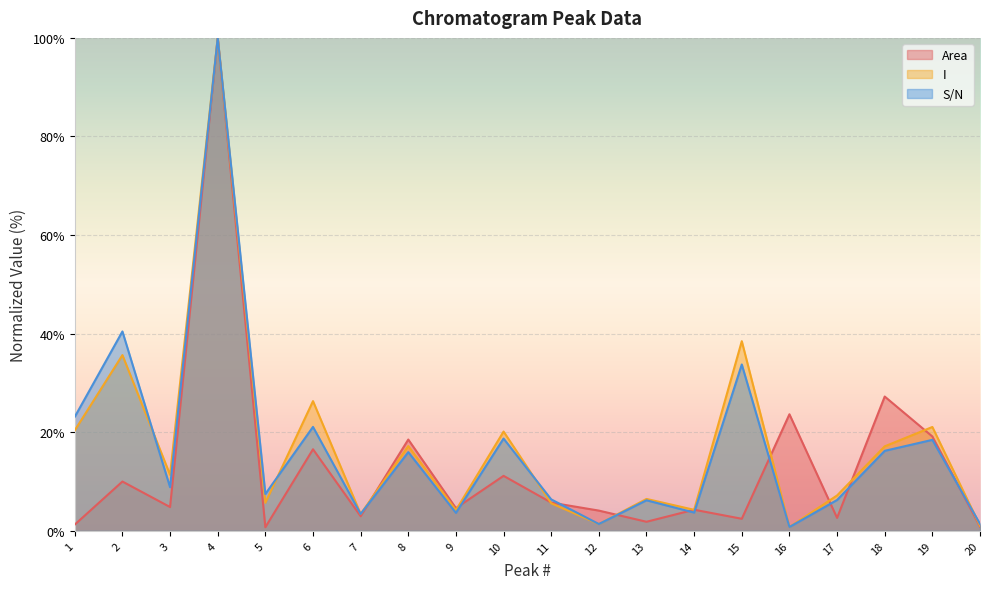

Where is the first local minimum for Area?

3